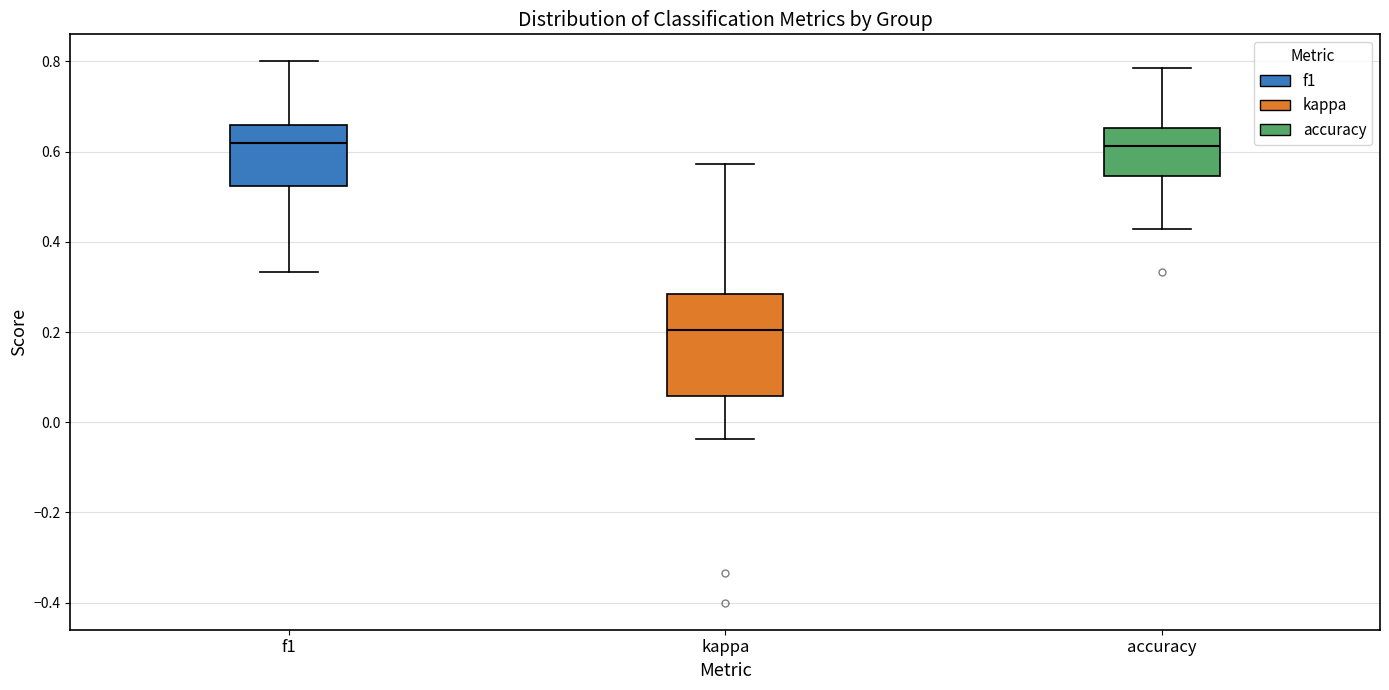

Reading left to right, transcribe this box plot: for each box, give where its median line is, the range the box spans, and where its two whiskers end, as read against the y-axis. The values are not printed on the chart, so give them approximately, as read against the axis.

f1: median 0.62, box 0.52 to 0.66, whiskers 0.34 to 0.80
kappa: median 0.20, box 0.06 to 0.28, whiskers -0.04 to 0.58
accuracy: median 0.62, box 0.54 to 0.66, whiskers 0.42 to 0.78